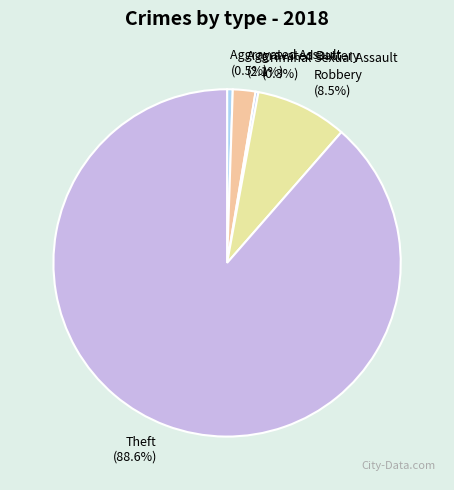

Is there any slice that represents more than half of the pie?

Yes